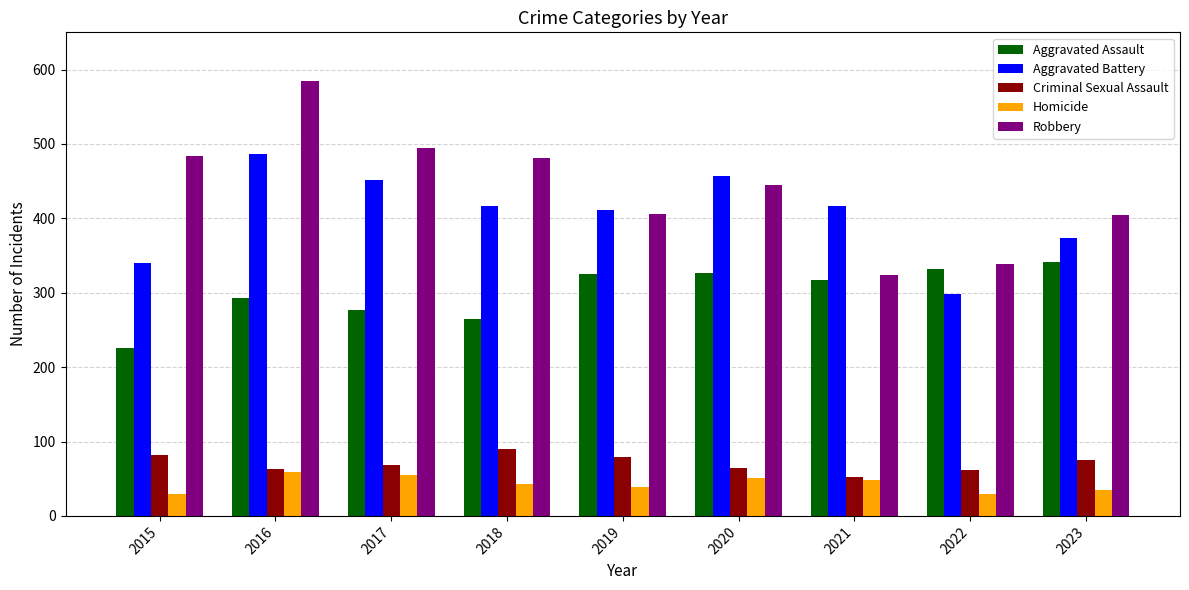

What is the difference between the maximum and second lowest values in the Aggravated Assault series?

76